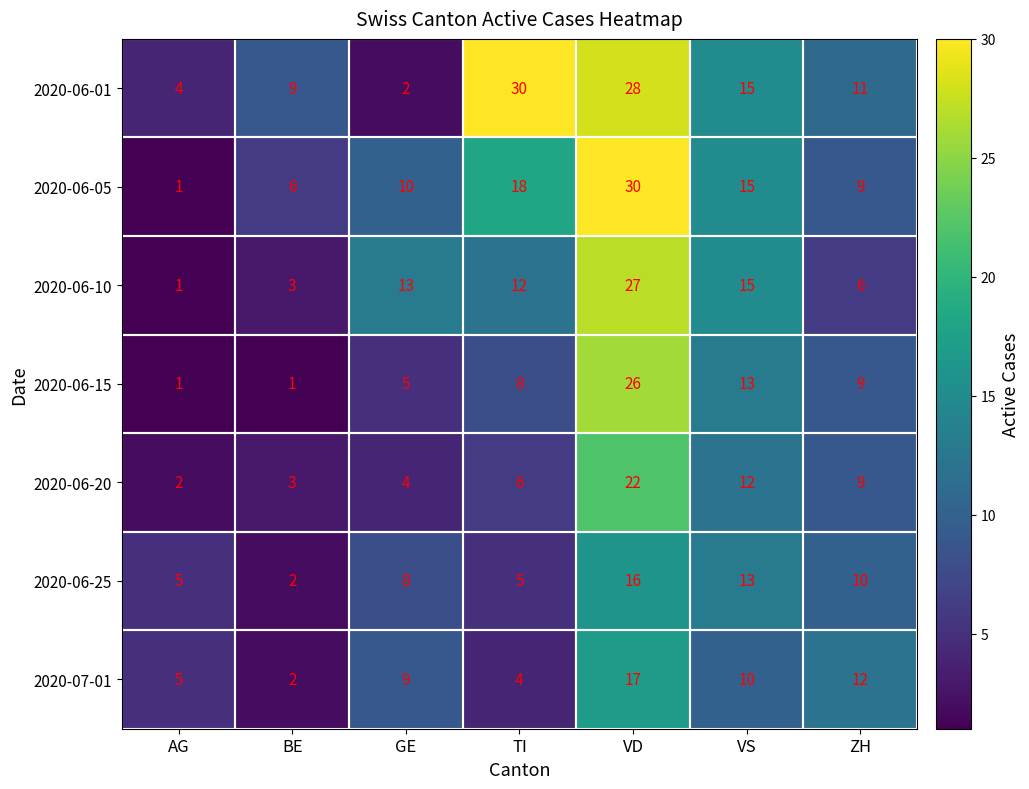

The value of 2020-06-15 at TI is 11. True or false?

False